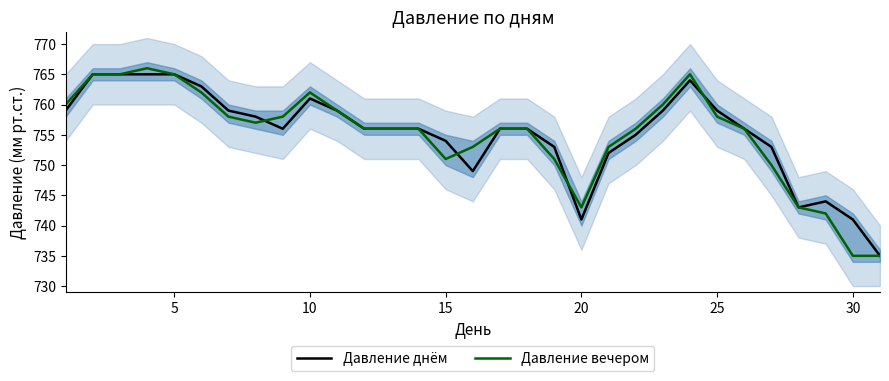

Which series has the widest spread of values?

Давление вечером